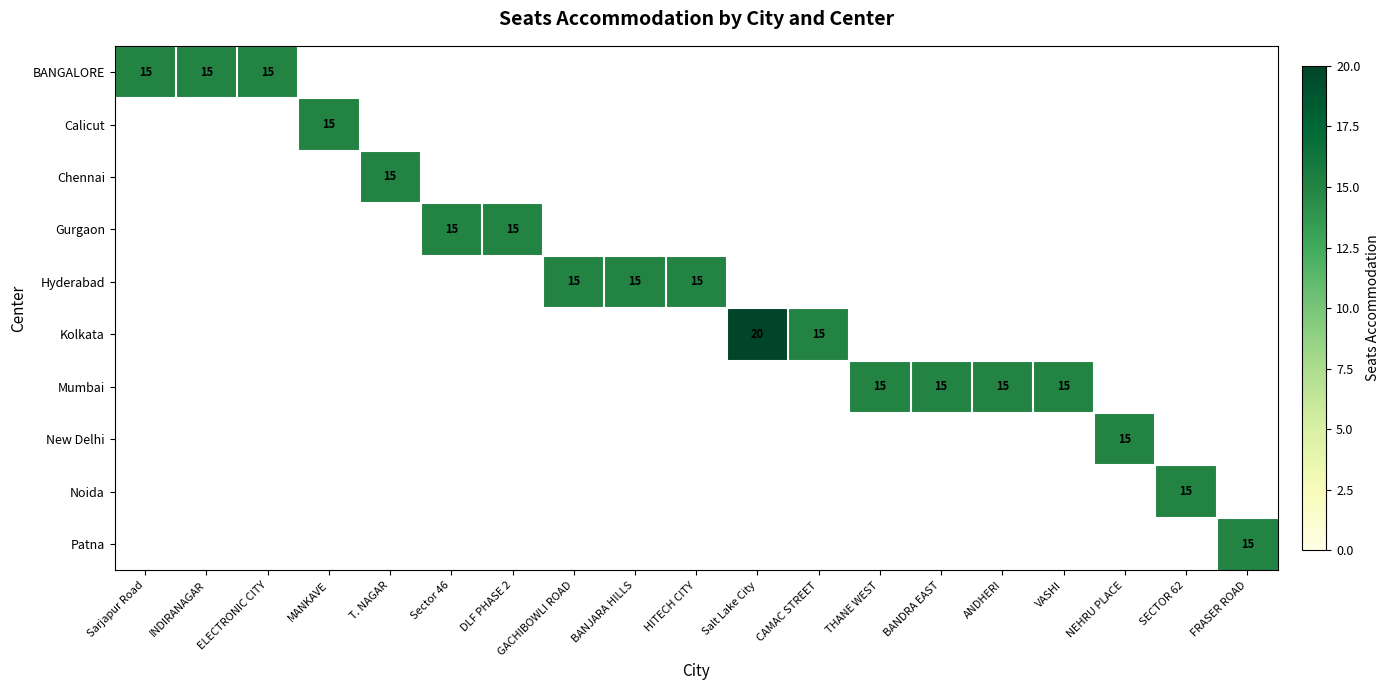

How many series are shown in this chart?

10